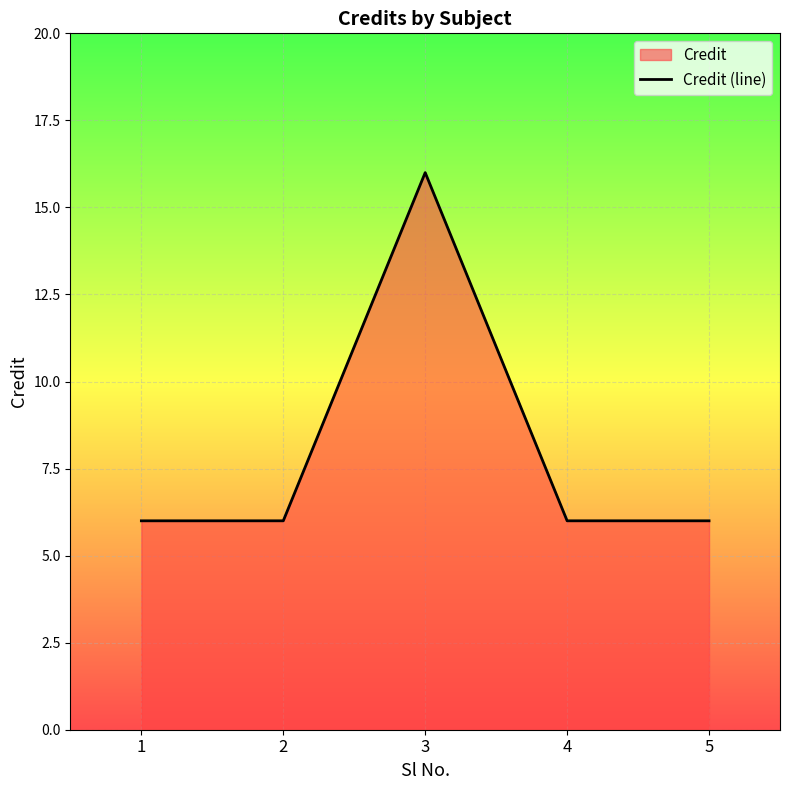

Rank the categories by value from highest to lowest.

3, 1, 2, 4, 5